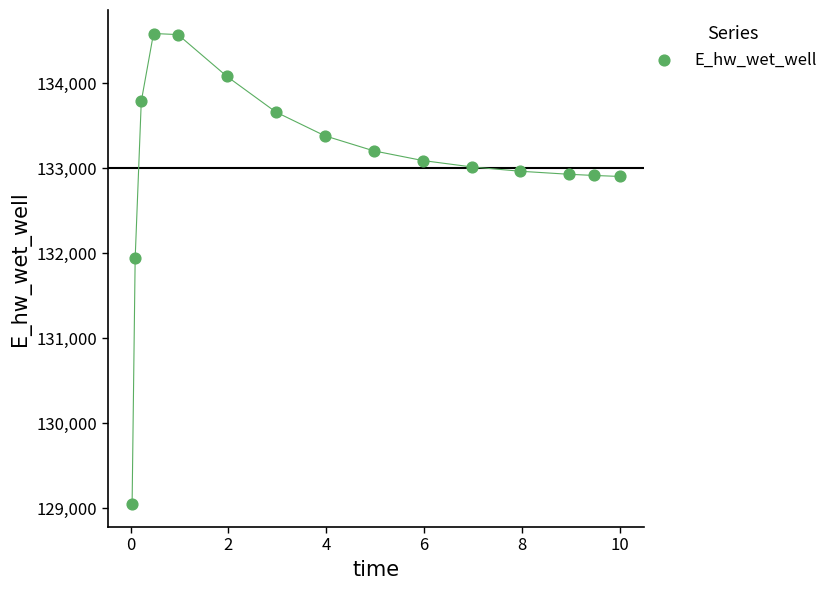

What Y value in the scatter plot is closest to 131819?

131939.5